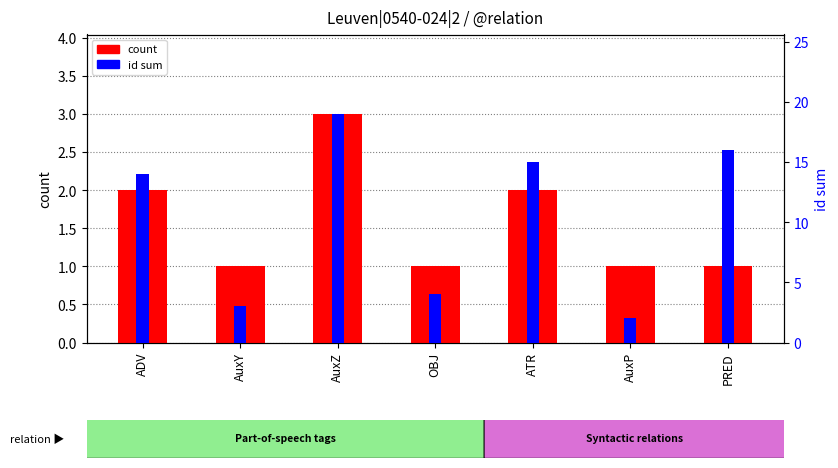

What is the label of the 1st bar from the right?

PRED